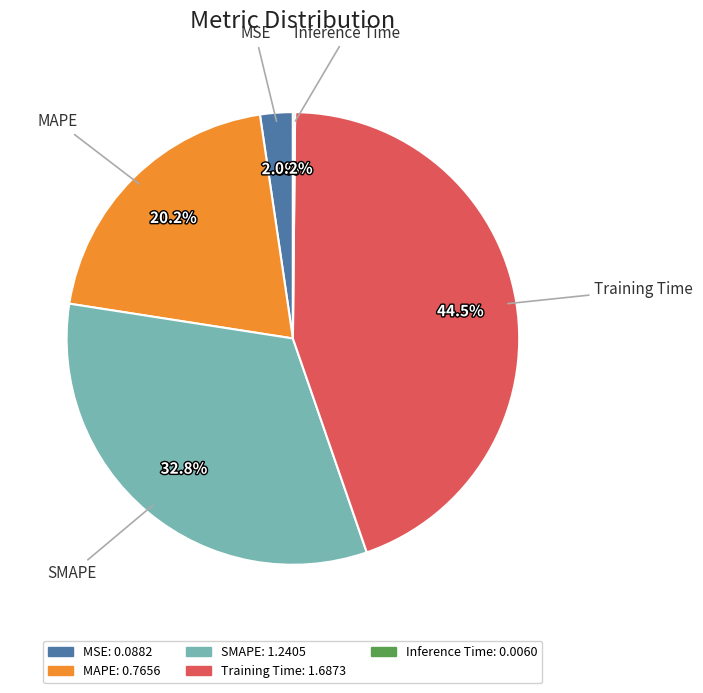

To the nearest percent, what is the difference between the largest and smallest slice percentages?

44%